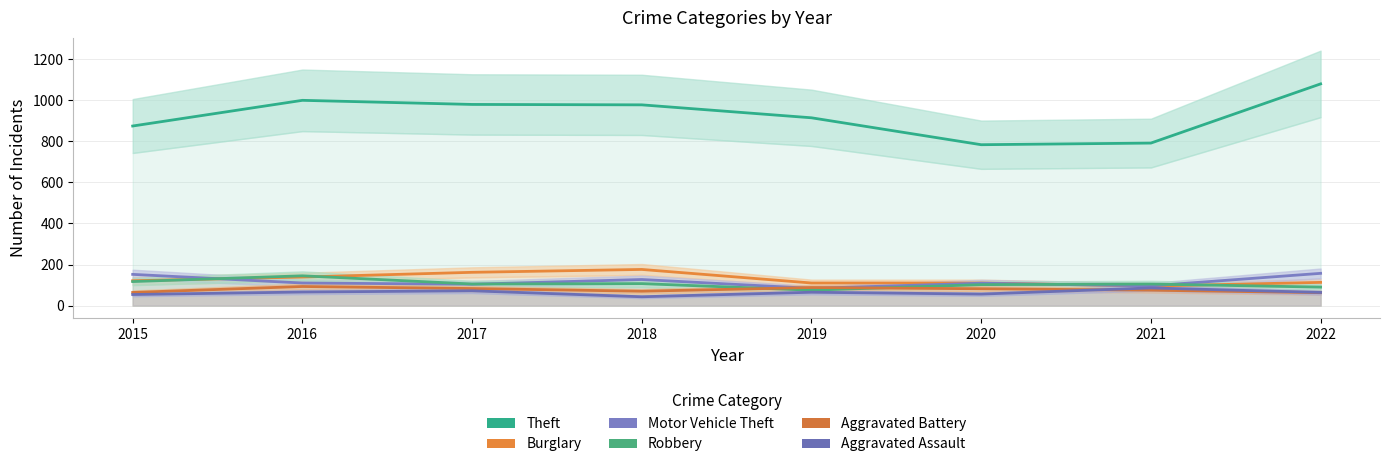

What is the total value across all series at 2021?

1248